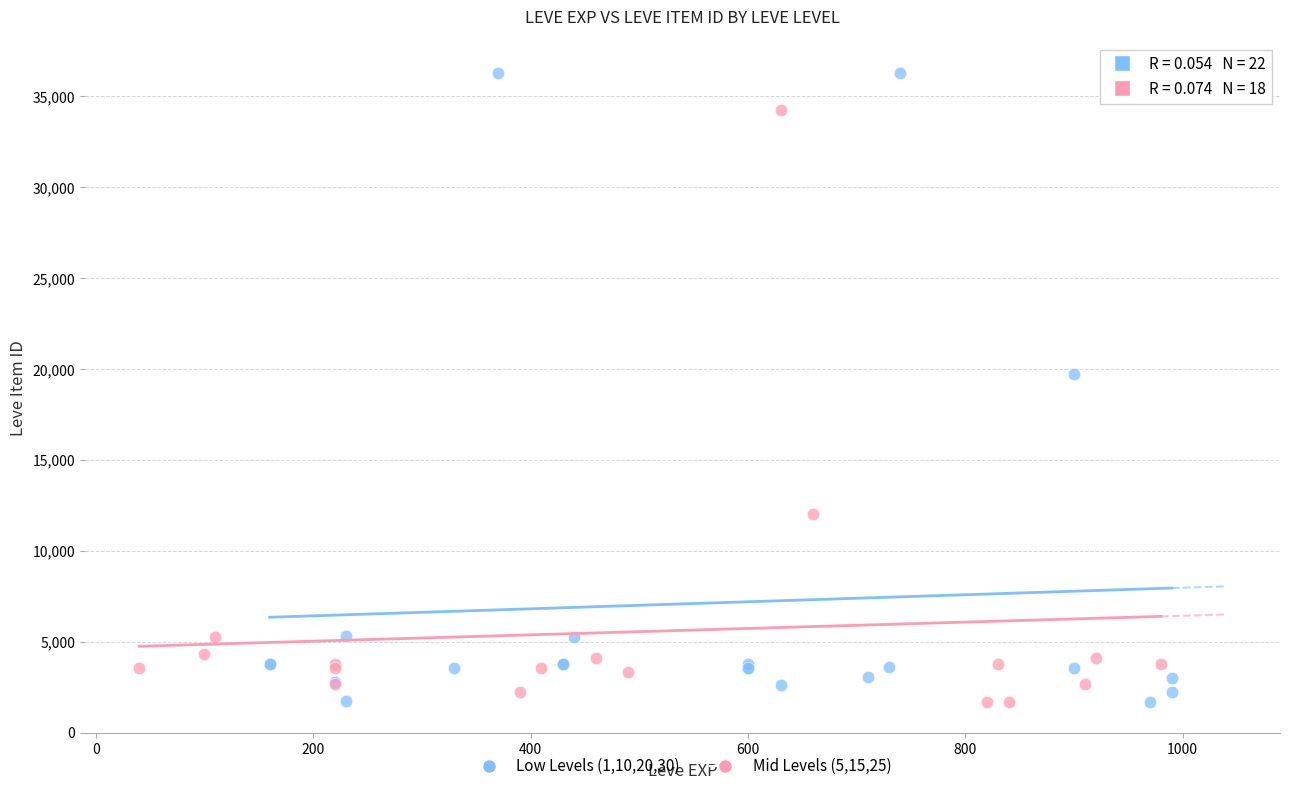

What are all the series names shown in the legend?

Low Levels (1,10,20,30), Mid Levels (5,15,25)